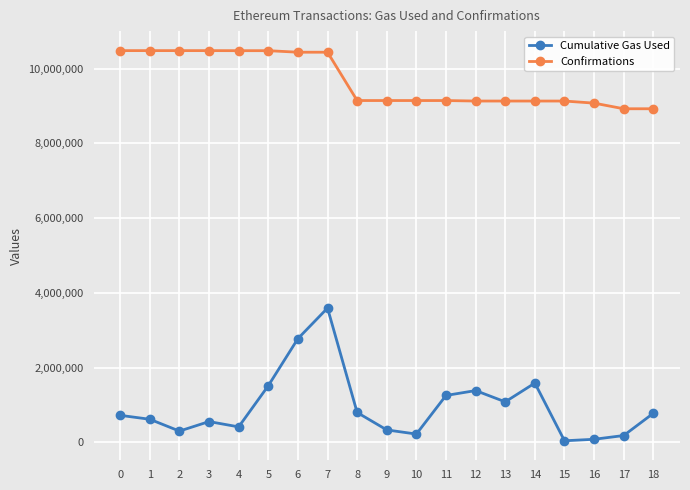

The value of Cumulative Gas Used at 14 is 1588476. True or false?

True